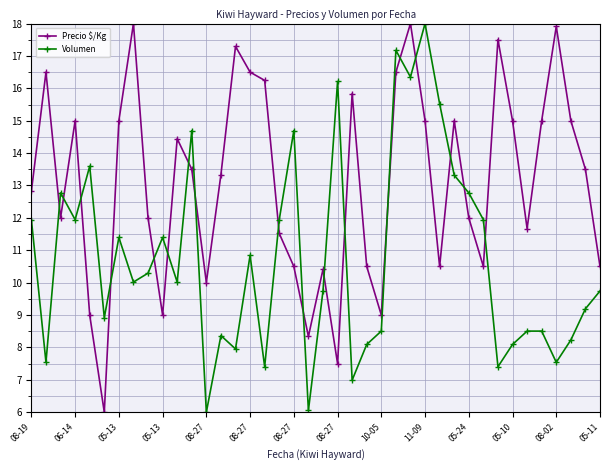

What are all the series names shown in the legend?

Precio $/Kg, Volumen